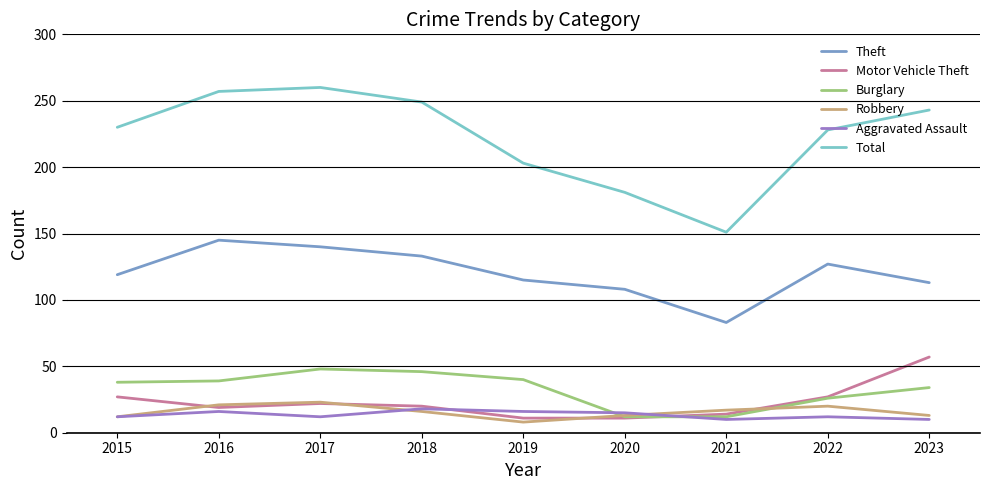

How many lines are shown in the chart?

6